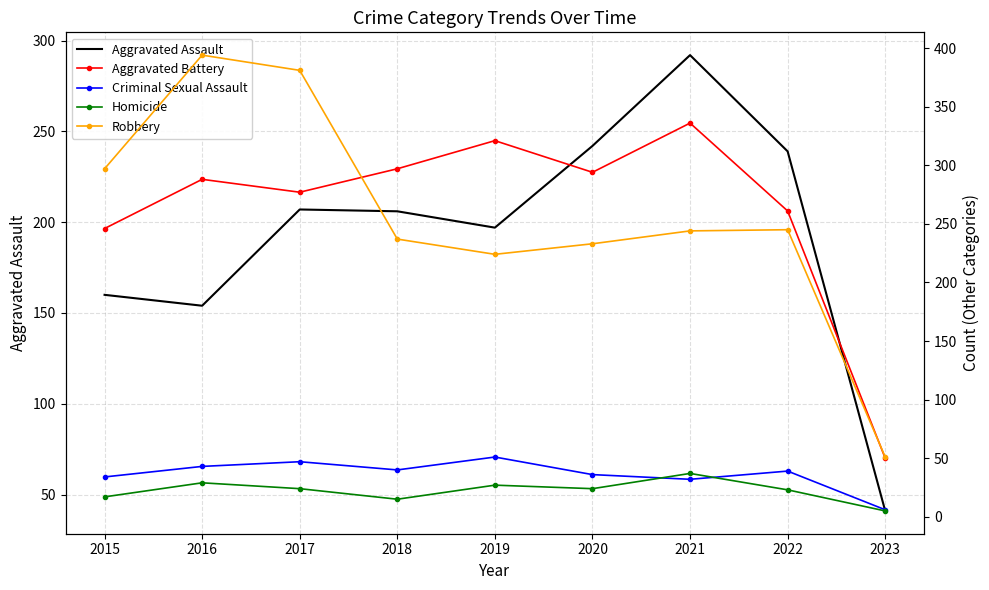

What are all the series names shown in the legend?

Aggravated Assault, Aggravated Battery, Criminal Sexual Assault, Homicide, Robbery